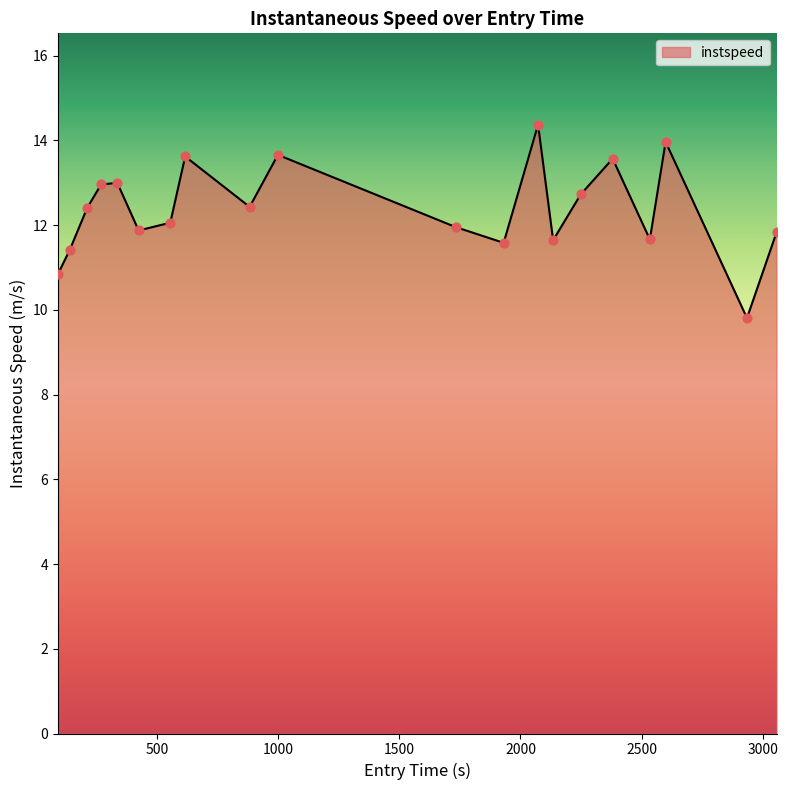

What is the difference between the maximum and minimum values?

4.6